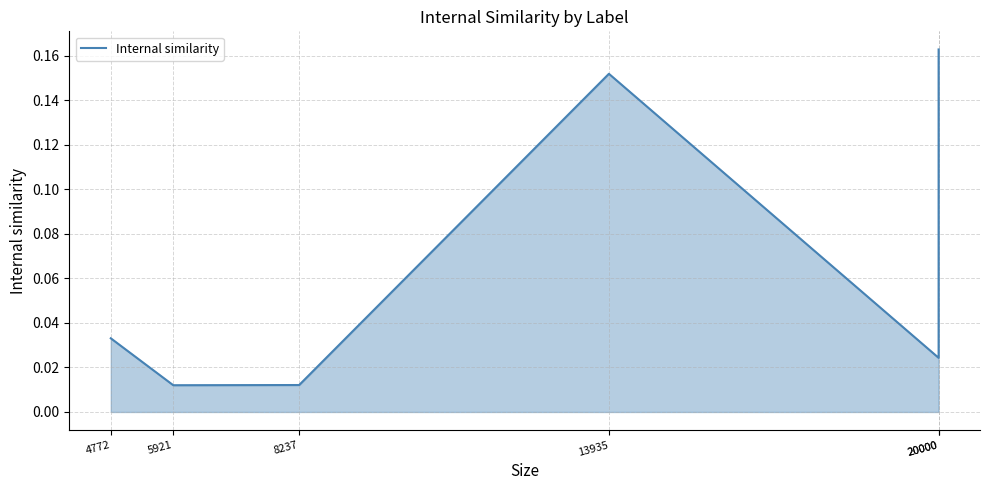

How many data points does each series have?

6